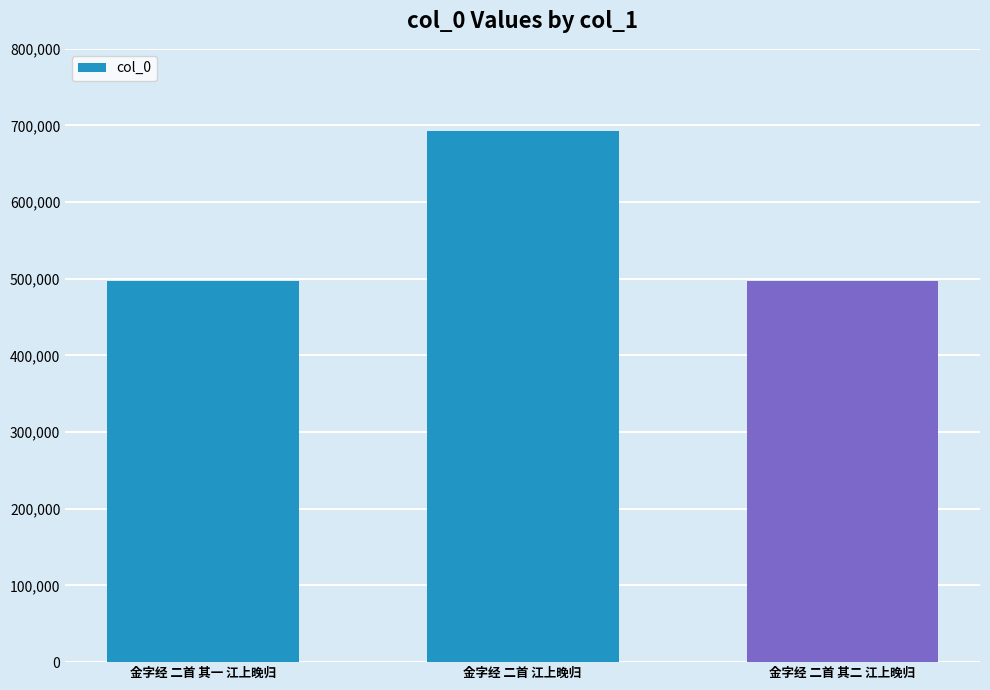

What is the average value?

561959